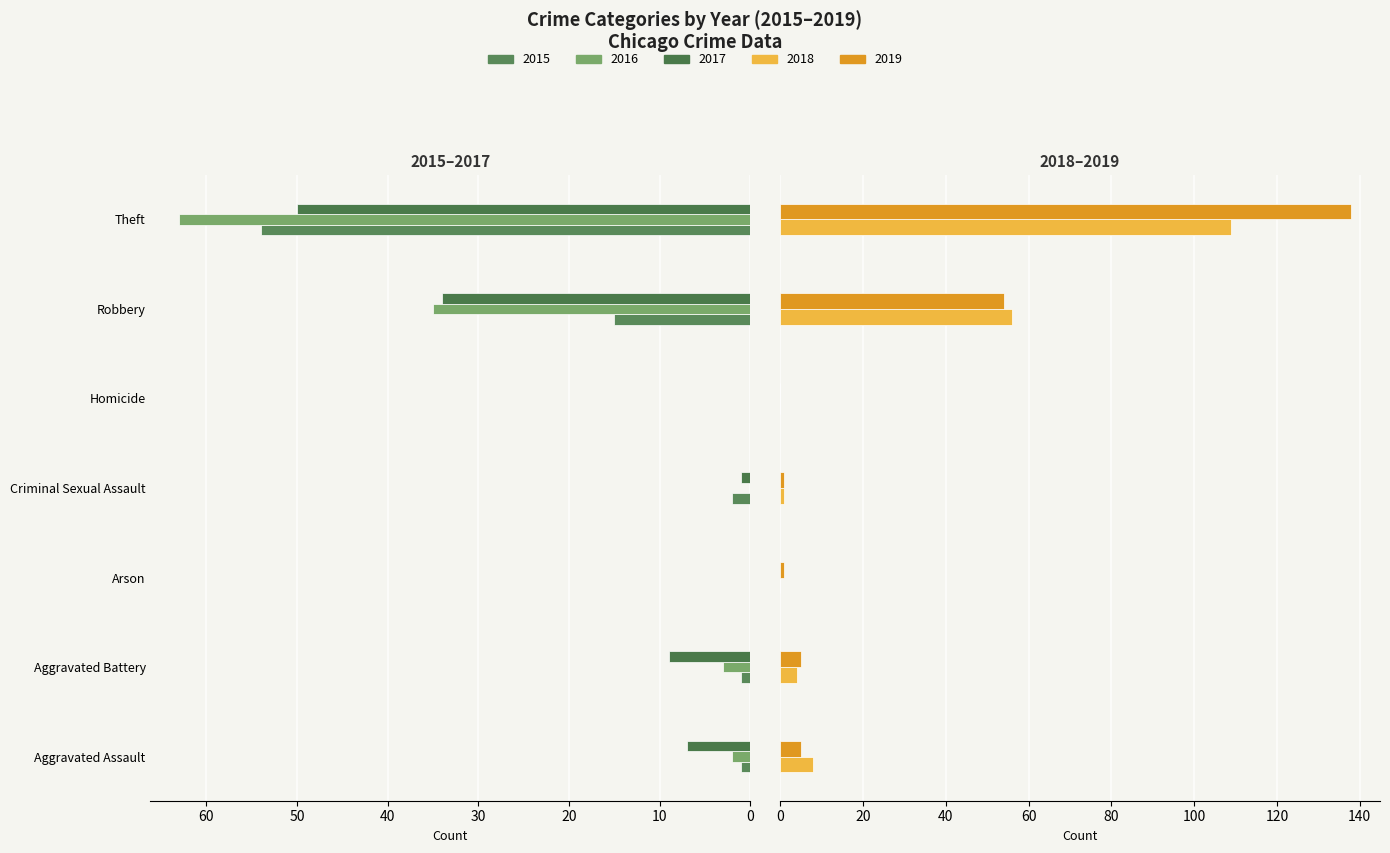

What is the label of the 7th bar from the left?

Theft